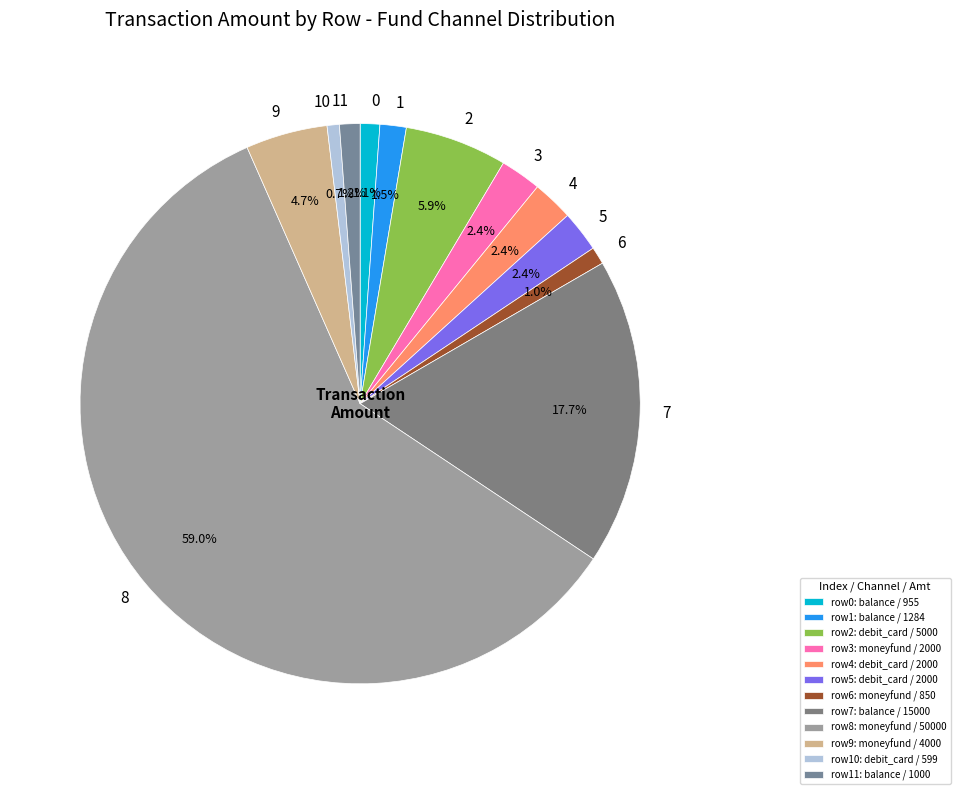

Is 4 the majority of the pie?

No